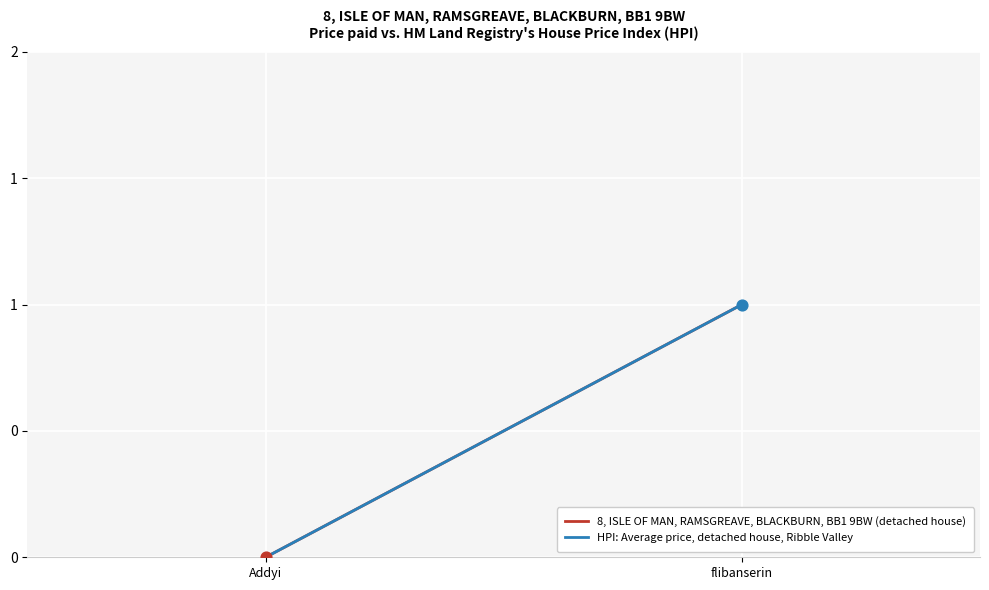

What are all the series names shown in the legend?

8, ISLE OF MAN, RAMSGREAVE, BLACKBURN, BB1 9BW (detached house), HPI: Average price, detached house, Ribble Valley